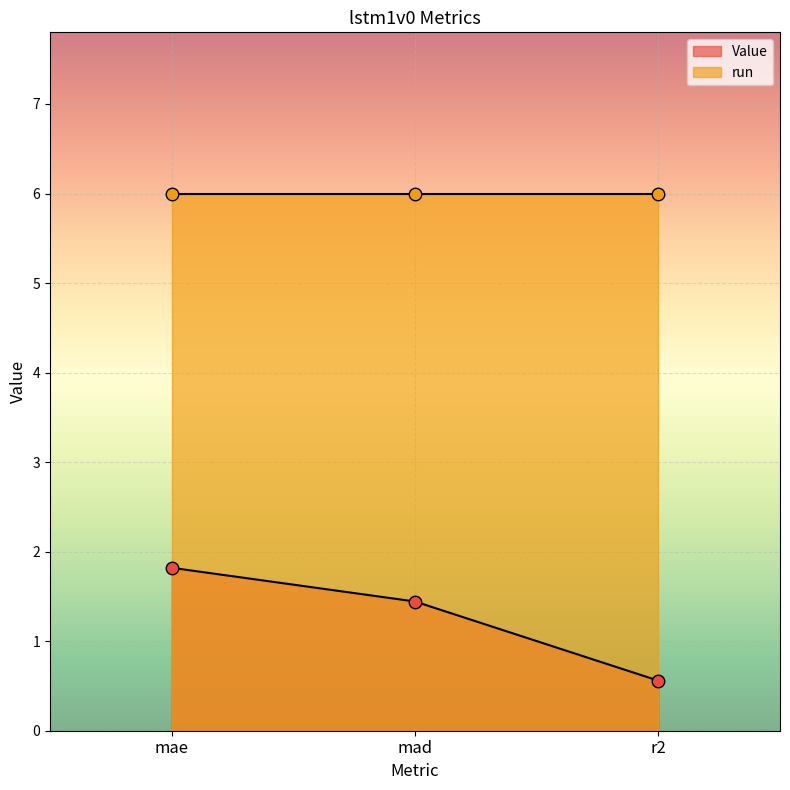

True or false: the data shows 1.9 at mad.

False